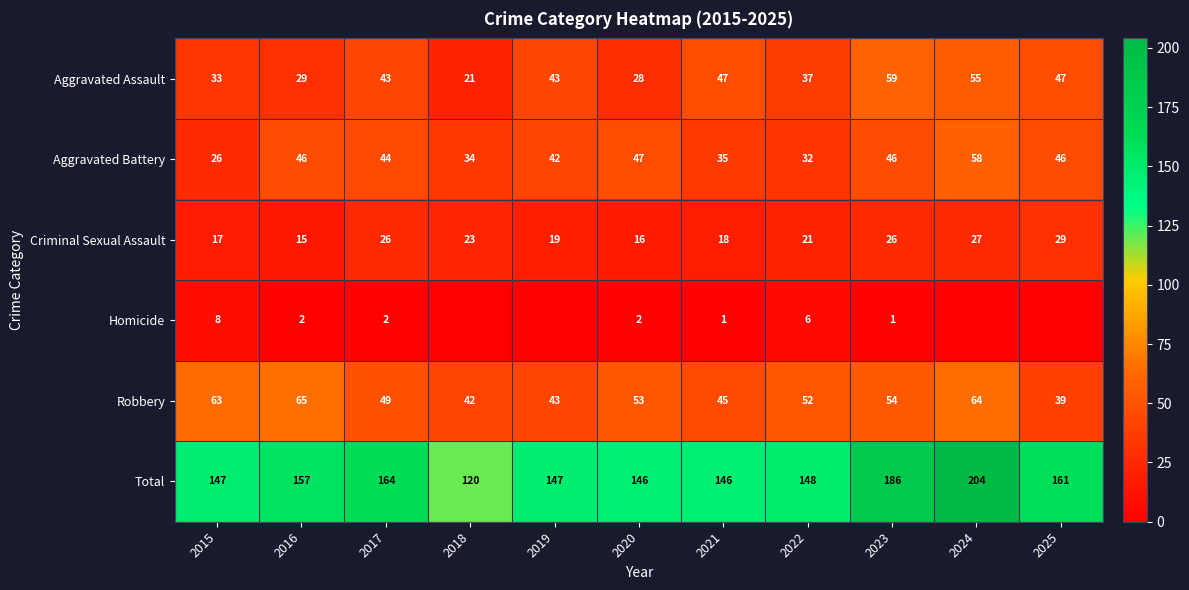

Where does the Aggravated Battery series first go above 44?

2016